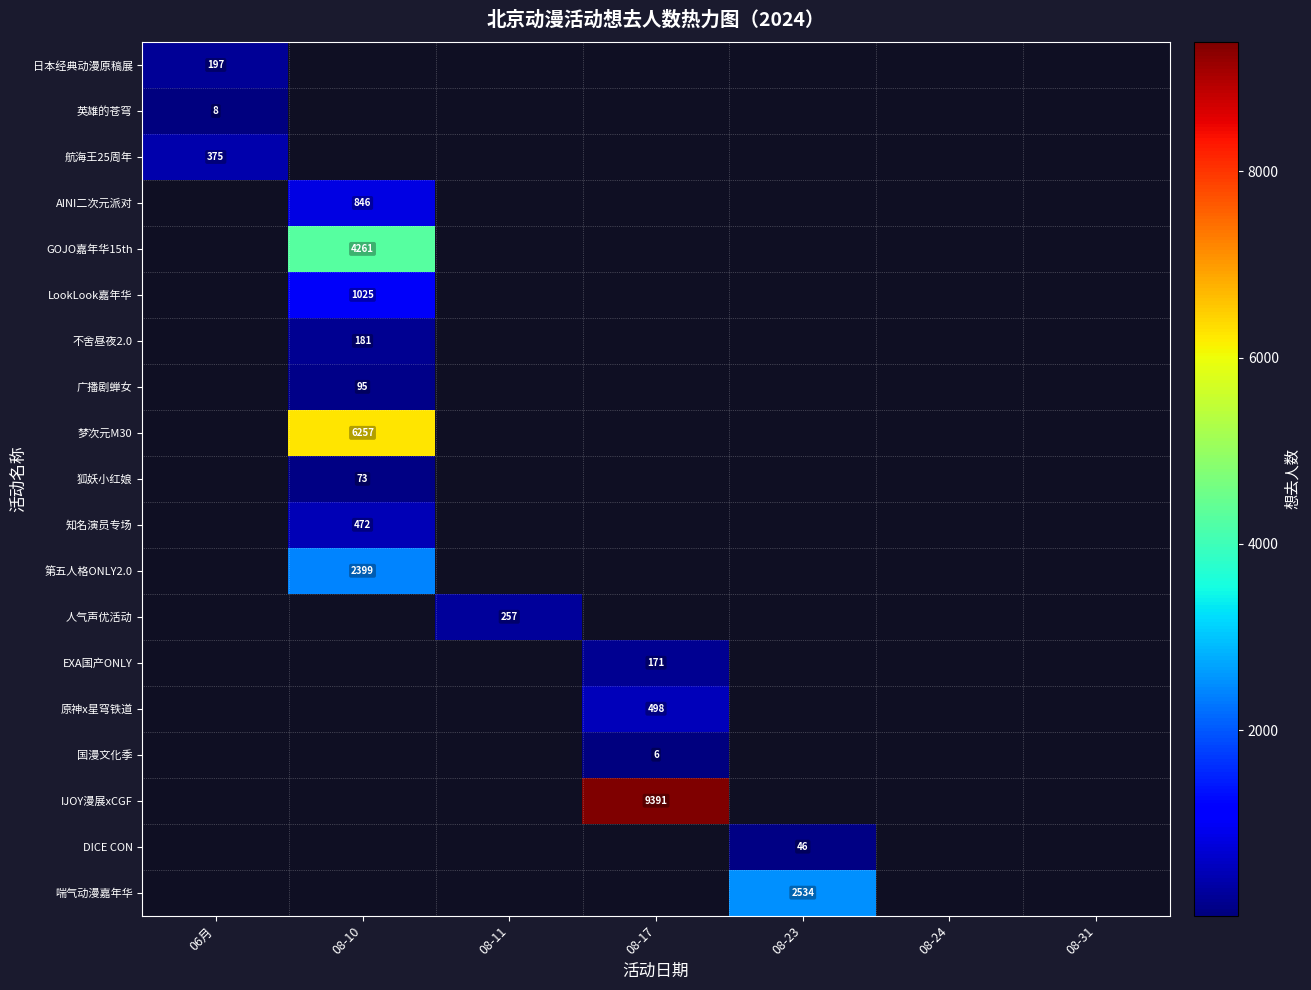

The value of 第五人格ONLY2.0 at 08-10 is 2399. True or false?

True